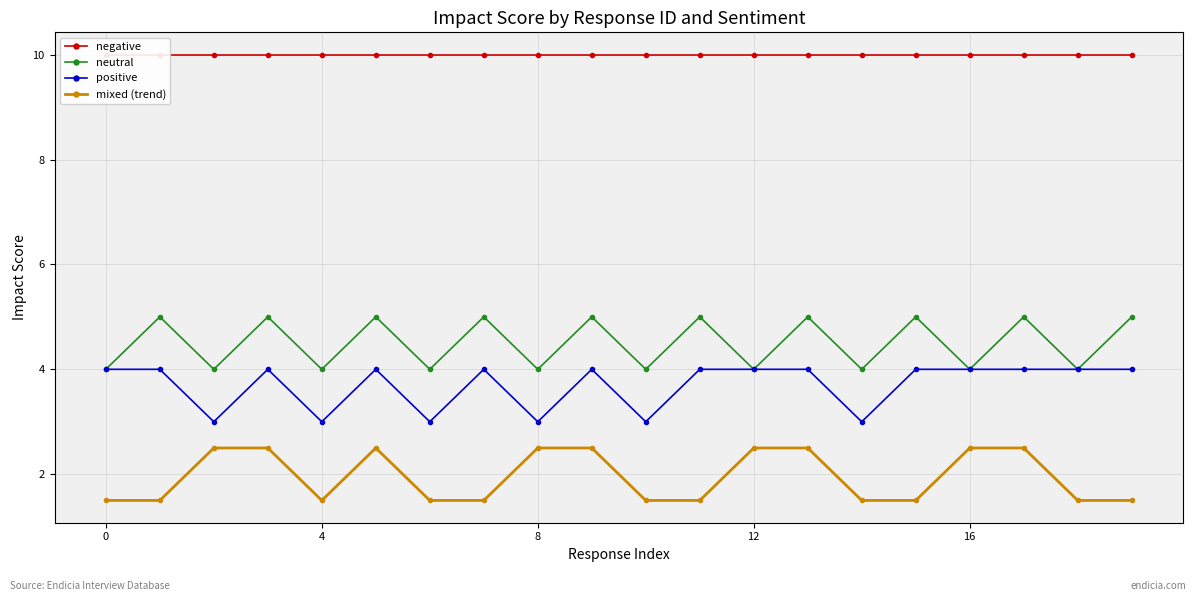

Which series has the largest total across all categories?

negative